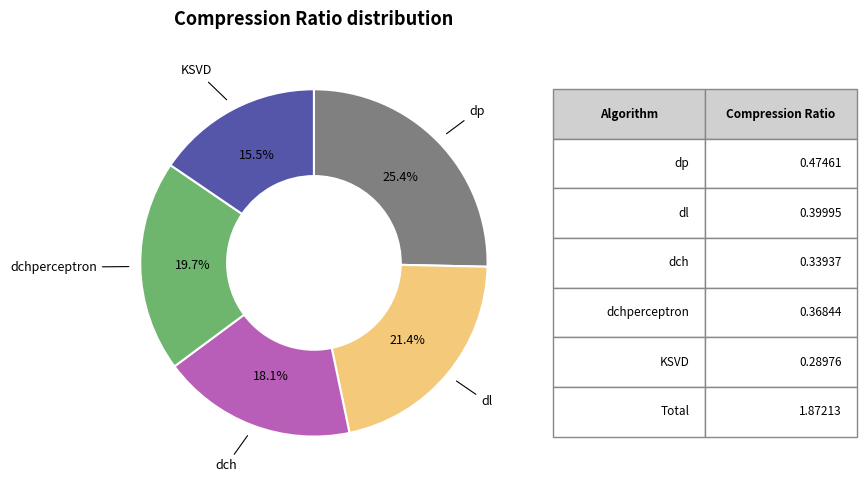

Is there any slice that represents more than half of the pie?

No